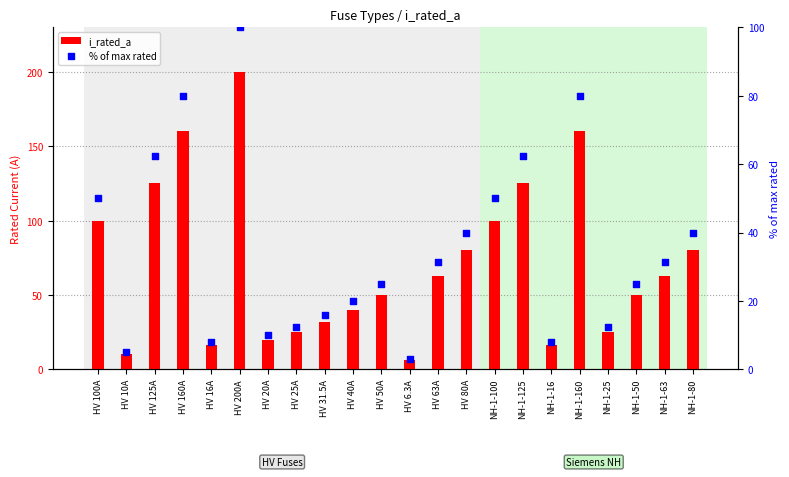

Is the value of i_rated_a at HV 6.3A greater than the value of % of max rated at HV 100A?

No